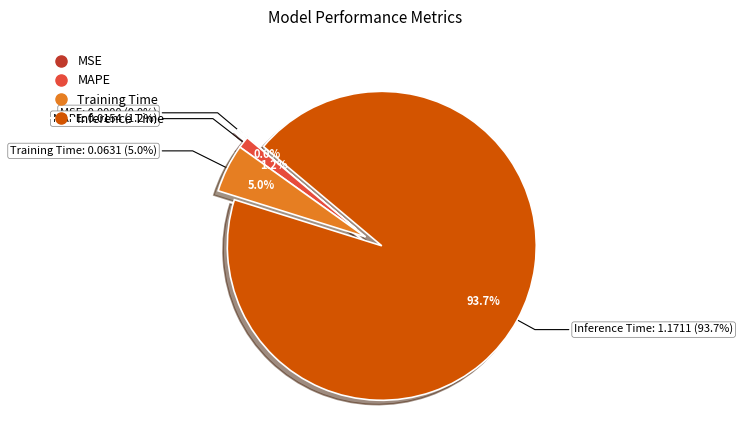

True or false: Inference Time accounts for 99% of the total.

False